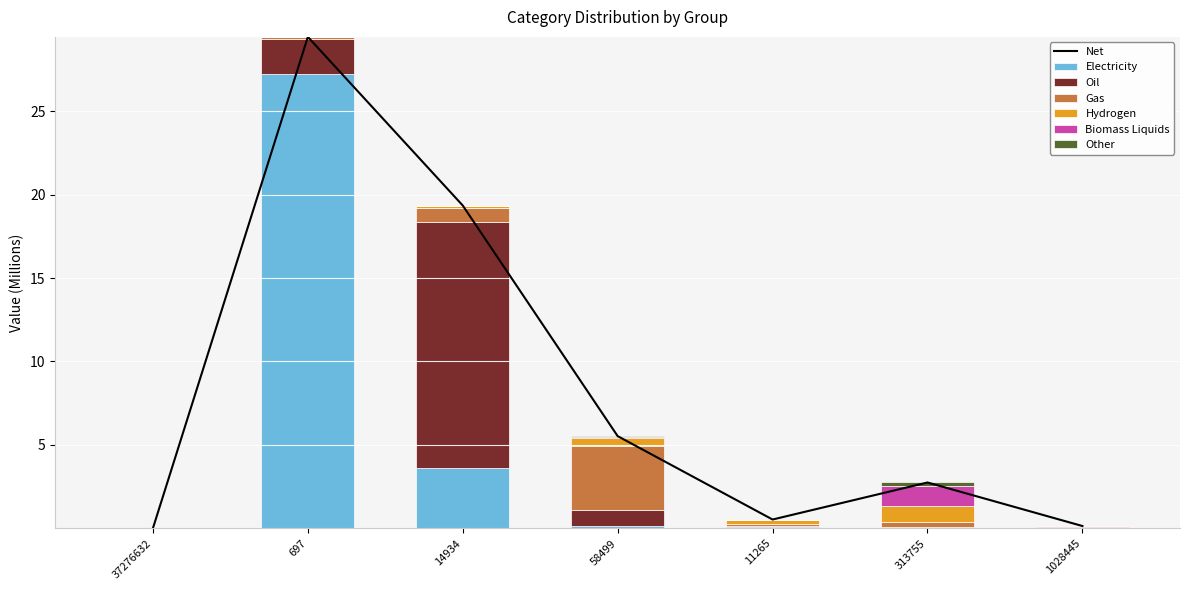

Which category has the highest value across all series?

697